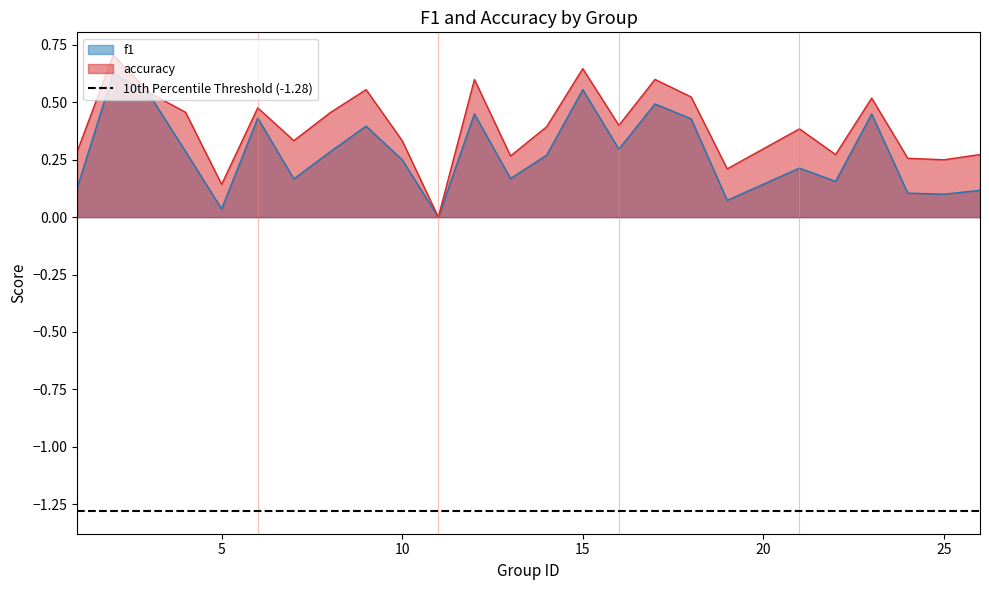

True or false: f1 and accuracy intersect in this chart.

False